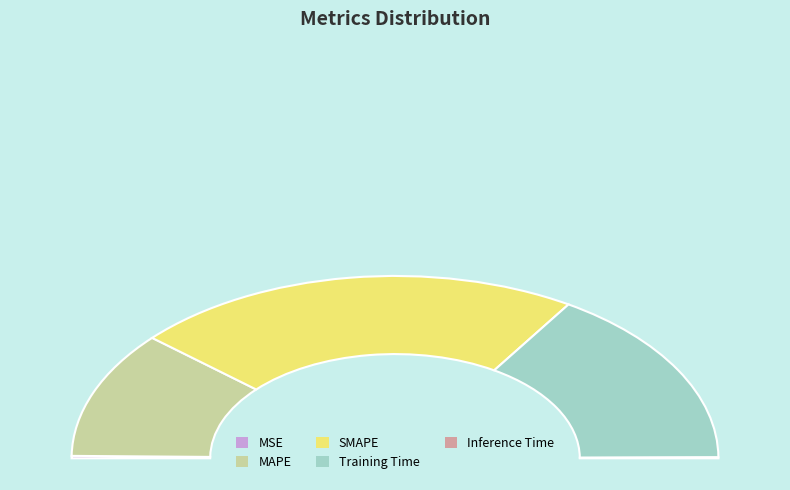

Which category has the smallest portion of the pie?

Inference Time